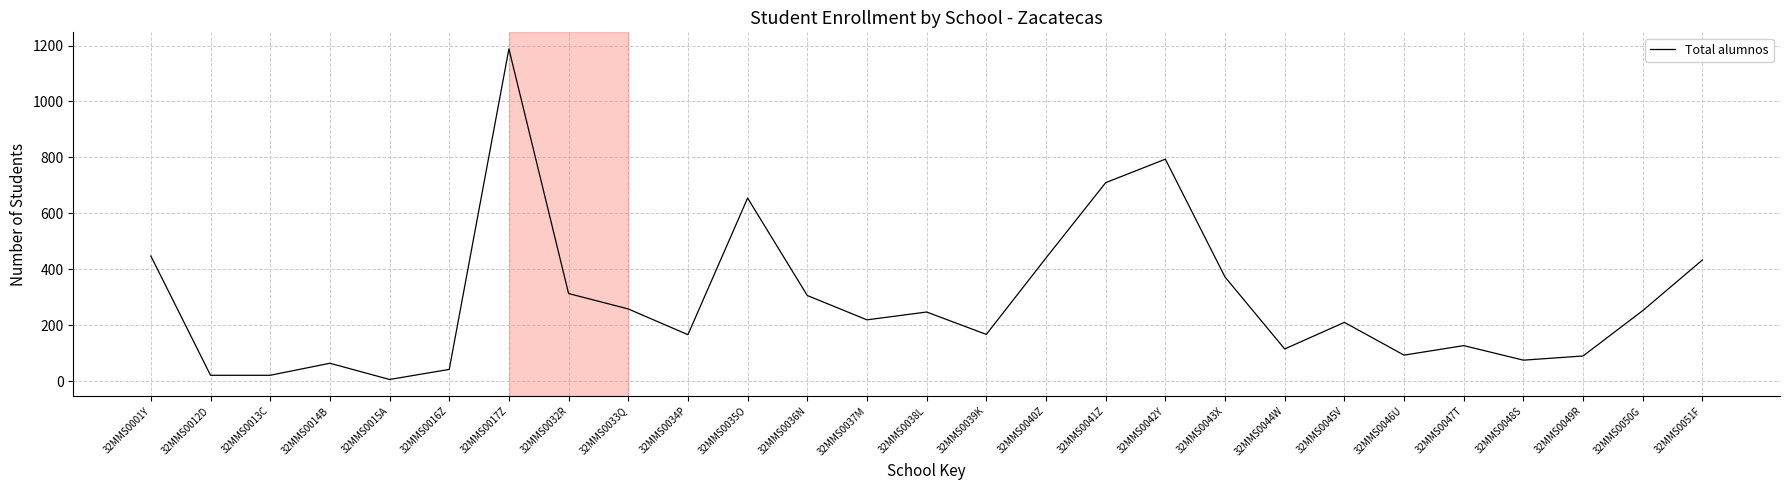

What is the sum of all values?

7854